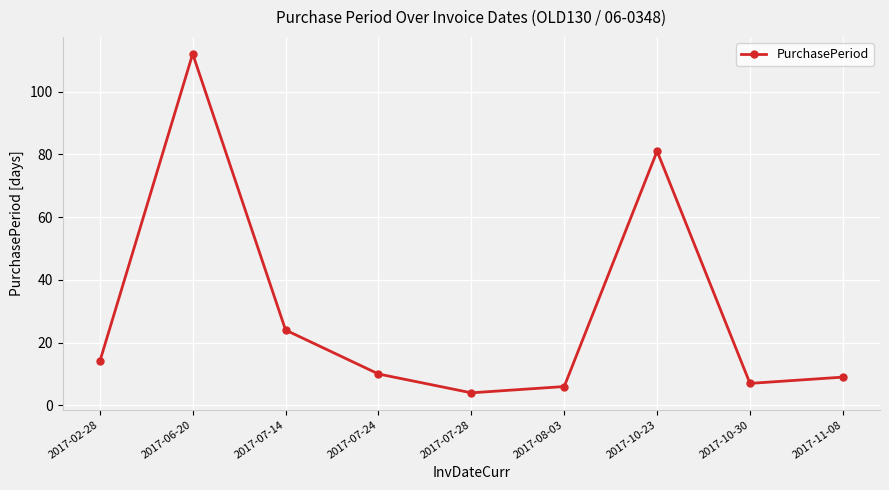

What is the average value?

30